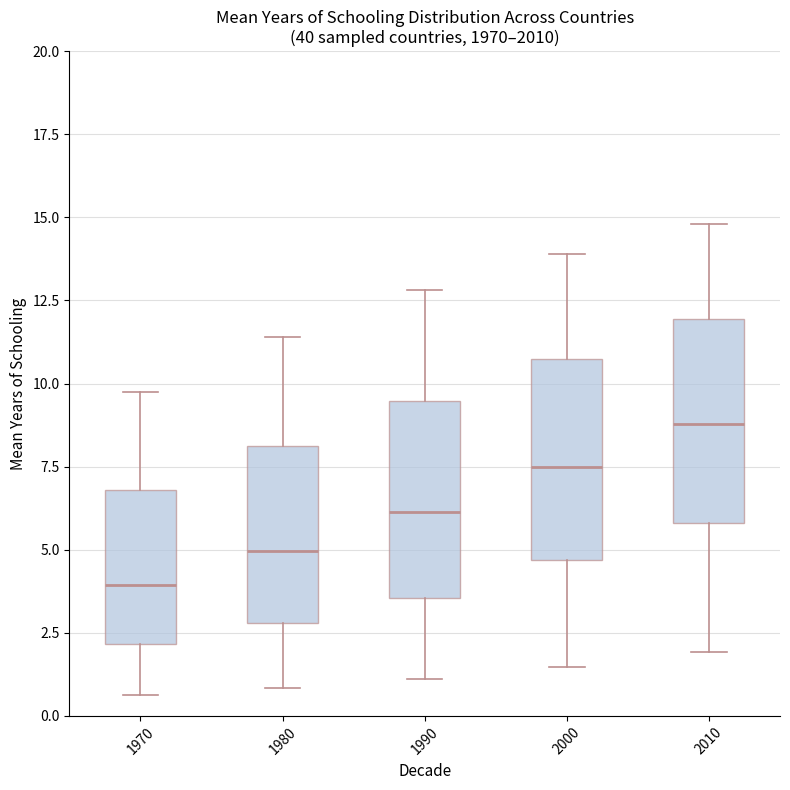

Reading left to right, read every box against the y-axis: the position of its median line, the range the box covers, and the ends of its whiskers. The values are not printed on the chart, so give them approximately, as read against the axis.

1970: median 4.0, box 2.0 to 7.0, whiskers 0.5 to 9.5
1980: median 5.0, box 3.0 to 8.0, whiskers 1.0 to 11.5
1990: median 6.0, box 3.5 to 9.5, whiskers 1.0 to 13.0
2000: median 7.5, box 4.5 to 10.5, whiskers 1.5 to 14.0
2010: median 9.0, box 6.0 to 12.0, whiskers 2.0 to 15.0